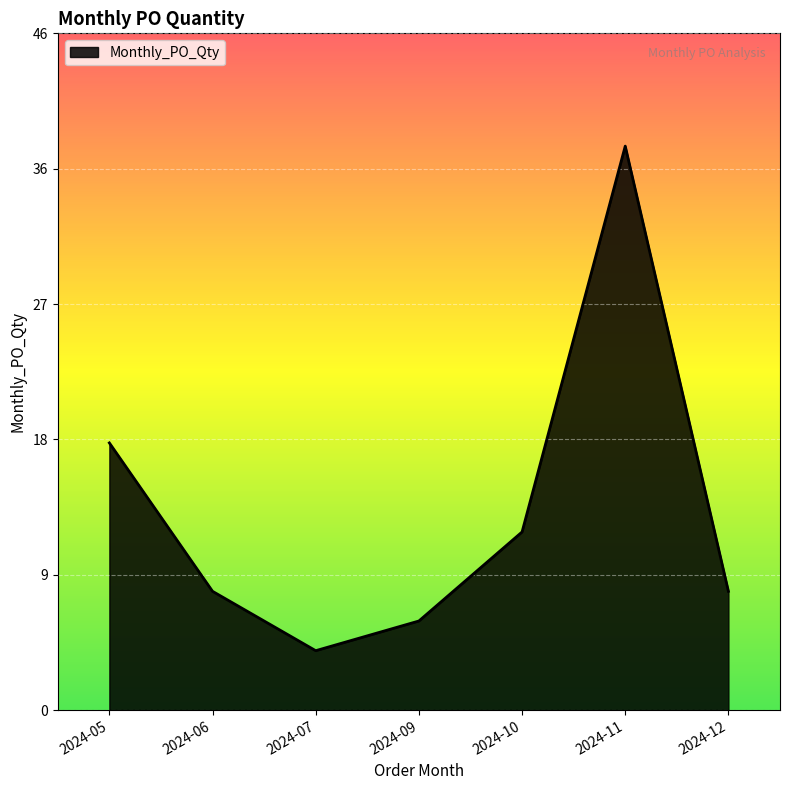

Which category has the highest value across all series?

2024-11